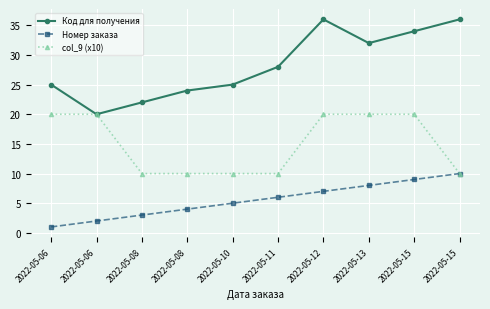

Which series changed the most between 2022-05-06 and 2022-05-08?

col_9 (x10)